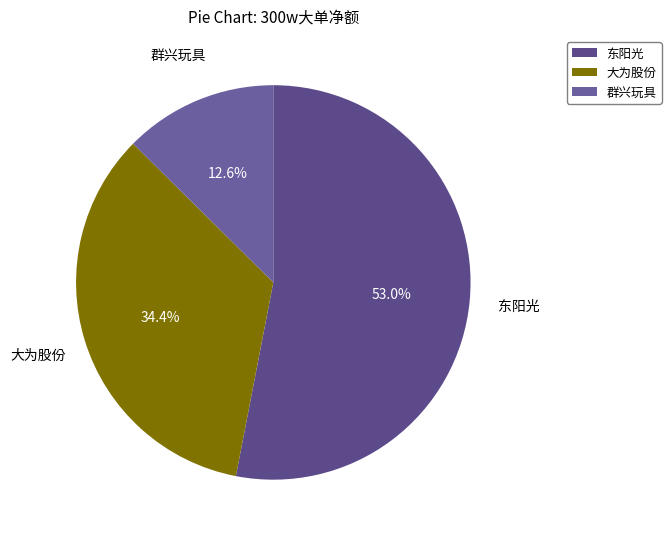

To the nearest percent, what is the difference between the largest and smallest slice percentages?

40%